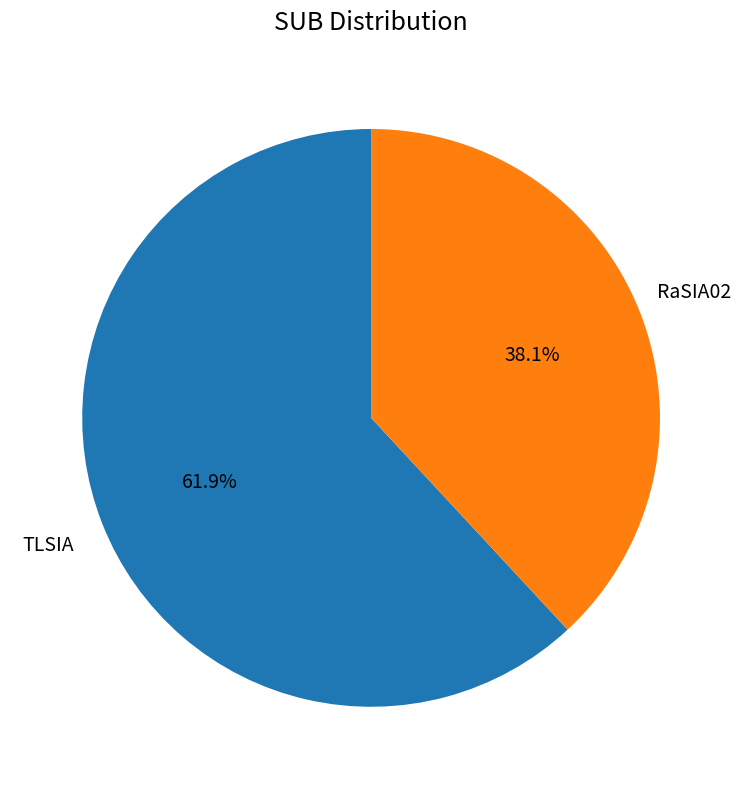

Does any single category account for the majority?

Yes